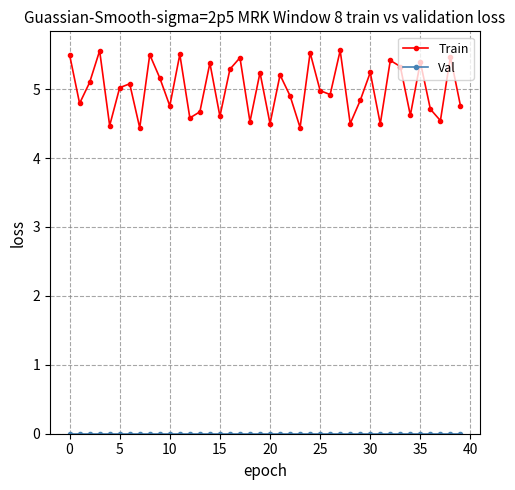

Which series has the largest range (max minus min)?

Train